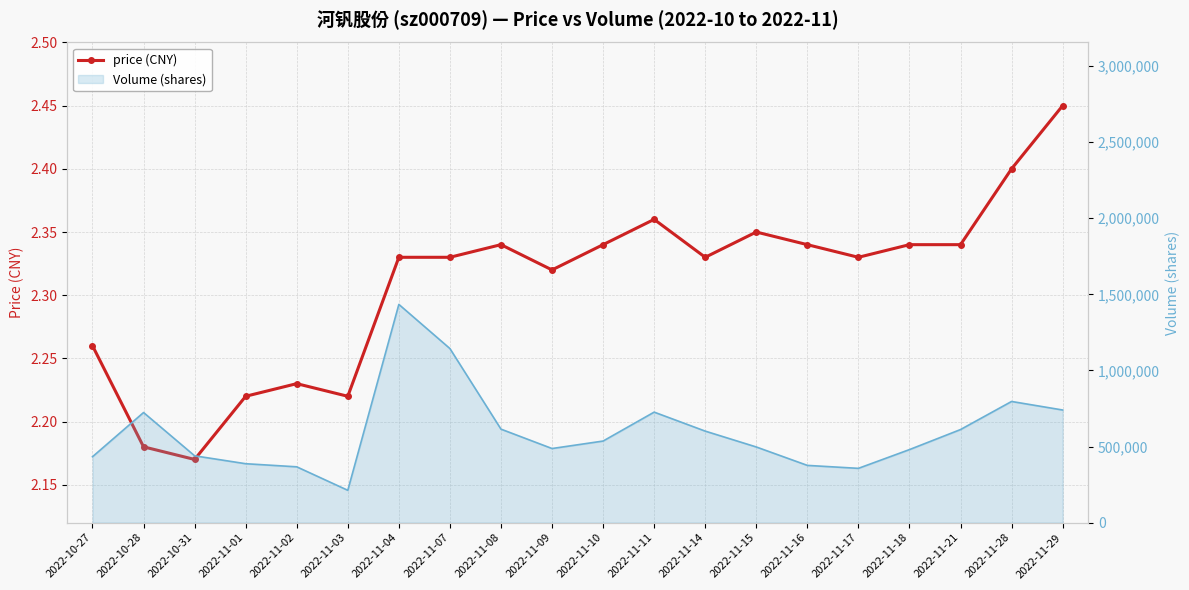

How many lines are shown in the chart?

1